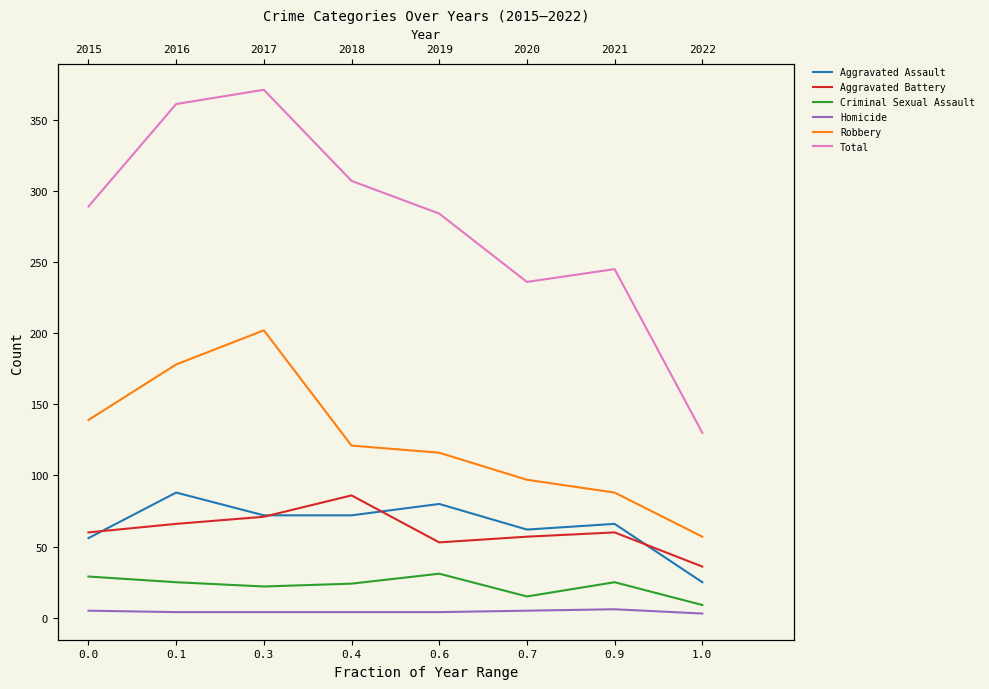

How many series are shown in this chart?

6